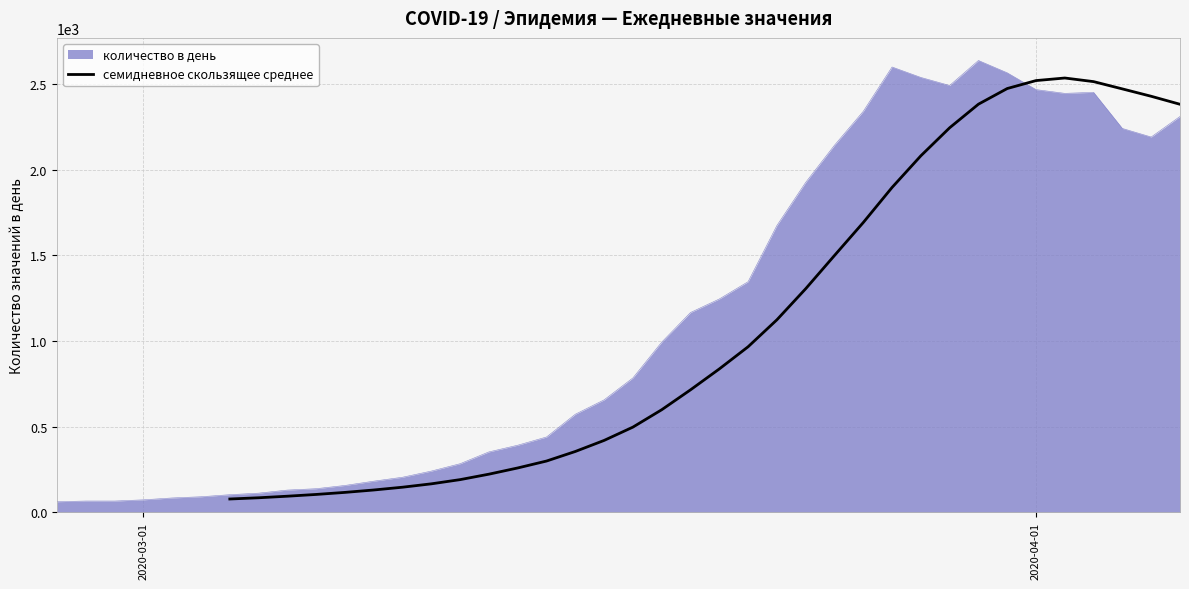

What is the highest value of the количество в день series?

2638